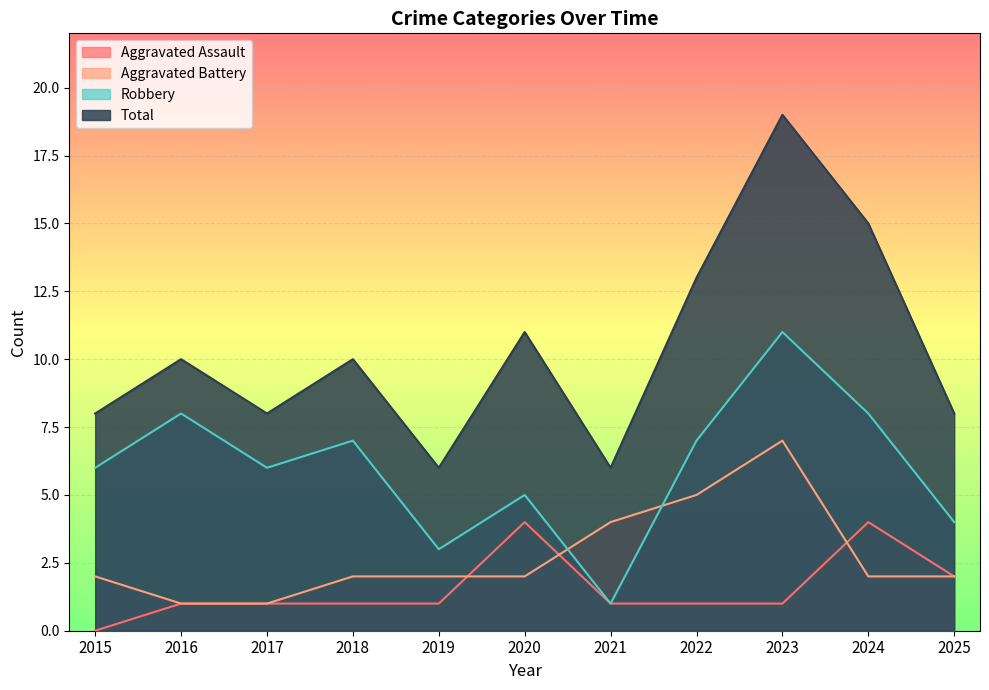

What is the difference between the Total values at 2017 and 2016?

2